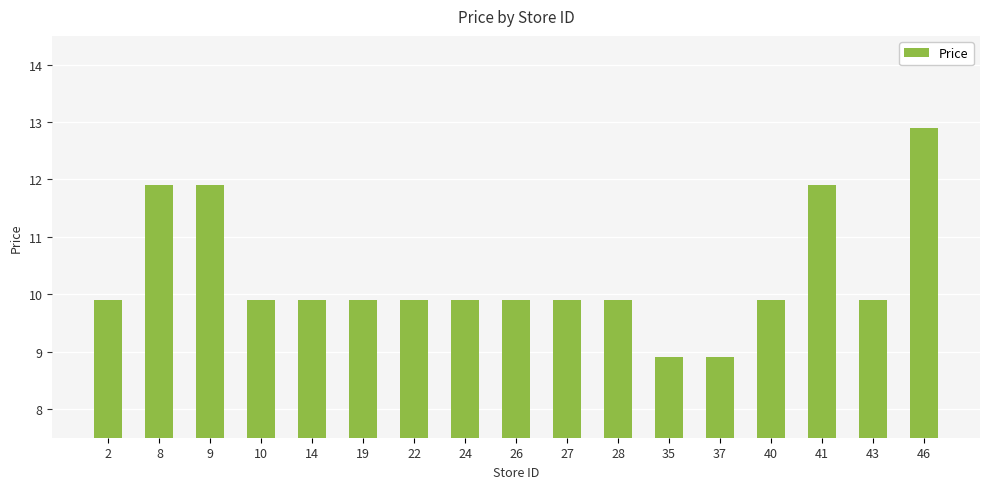

True or false: the data shows 16.7 at 26.

False